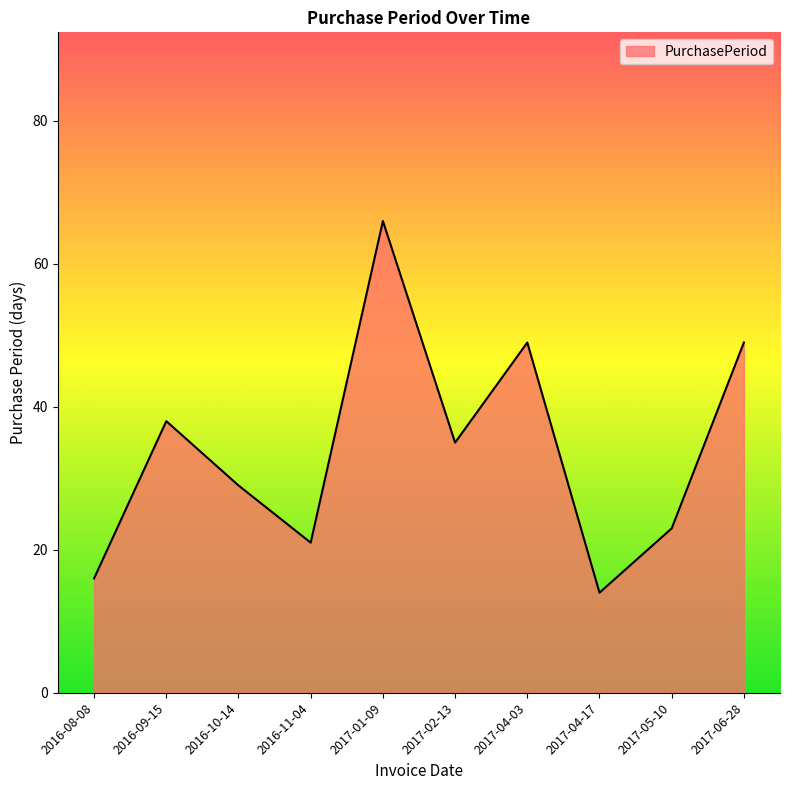

True or false: the data shows 35 at 2017-02-13.

True